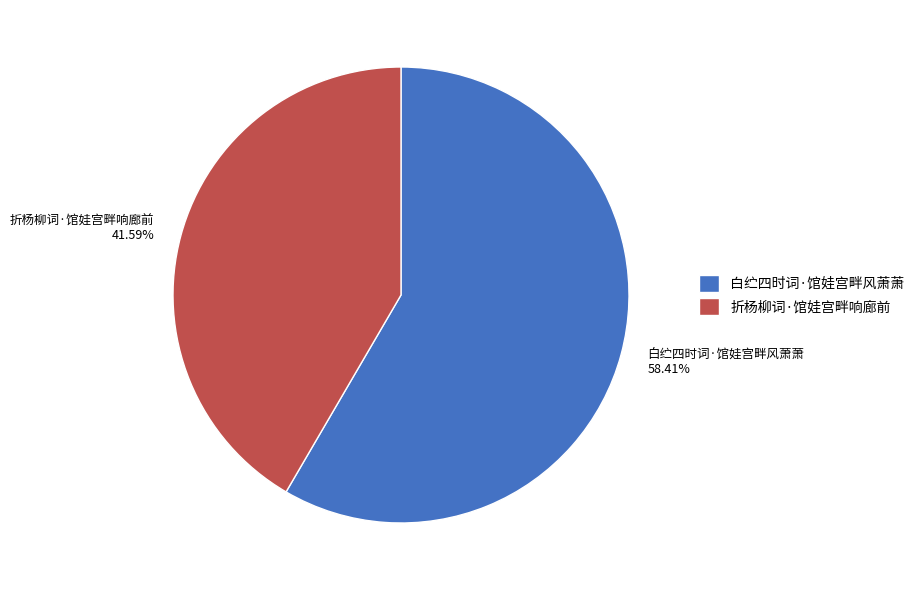

Which slice represents more than half of the pie?

白纻四时词·馆娃宫畔风萧萧